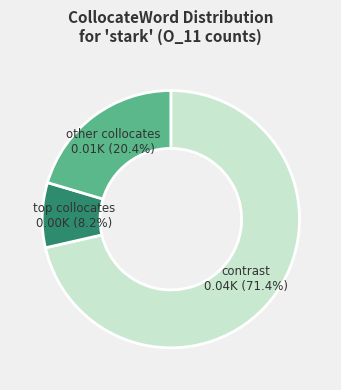

Does any single category account for the majority?

Yes